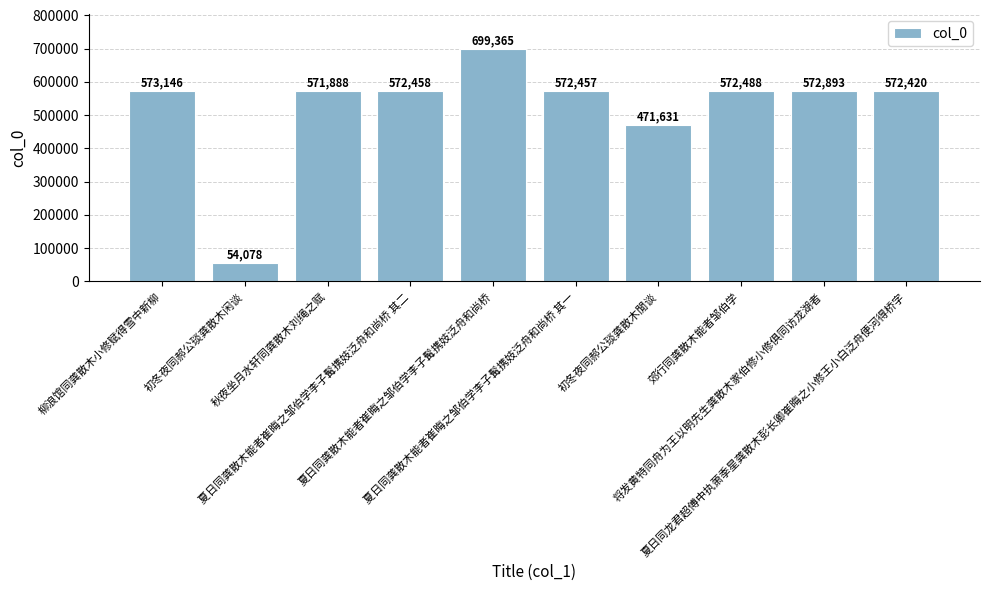

Is it true that the value at 初冬夜同郝公琰龚散木閒谈 is 471631?

True